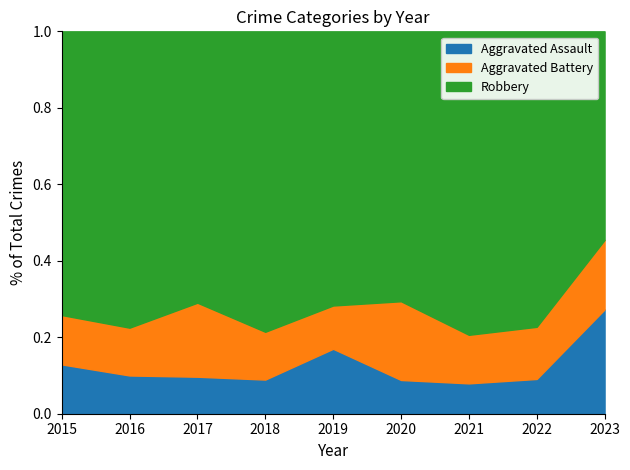

At which category does Aggravated Assault reach its first local peak?

2019